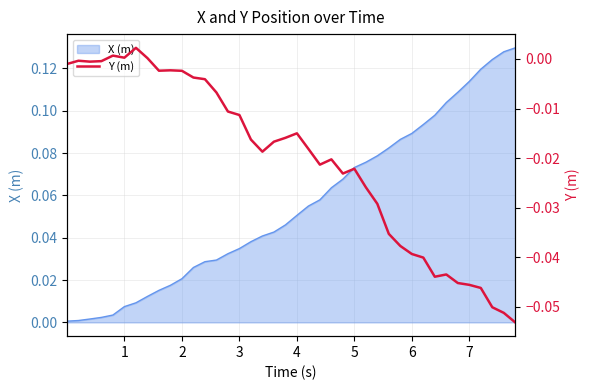

True or false: X (m) has a value of 0.2 at 7.

False